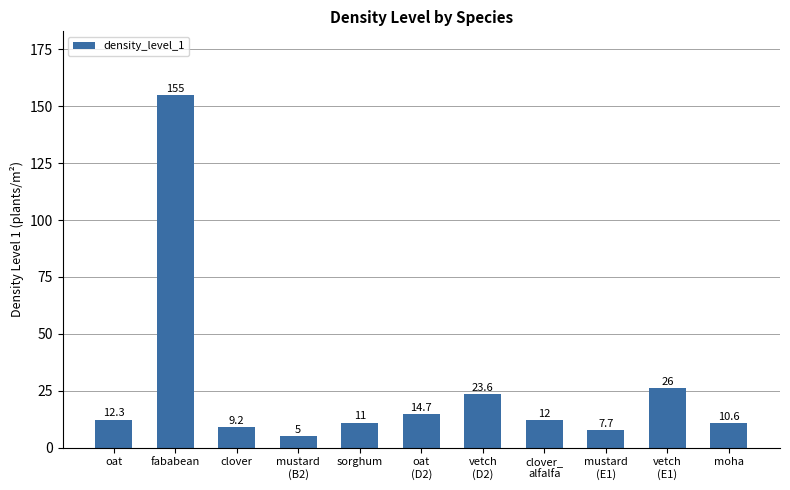

At which category does the chart reach its peak across all series?

fababean